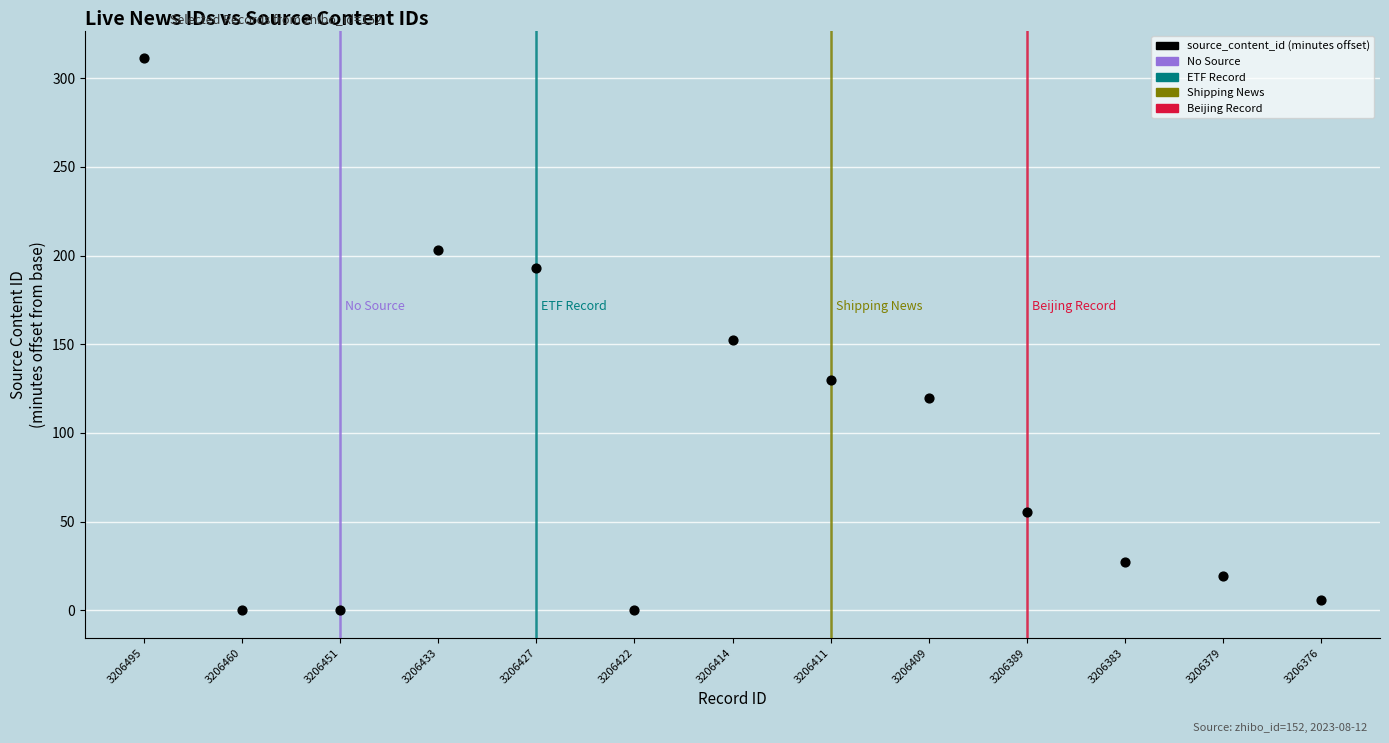

What is the range of Y values (max minus min)?

311.3